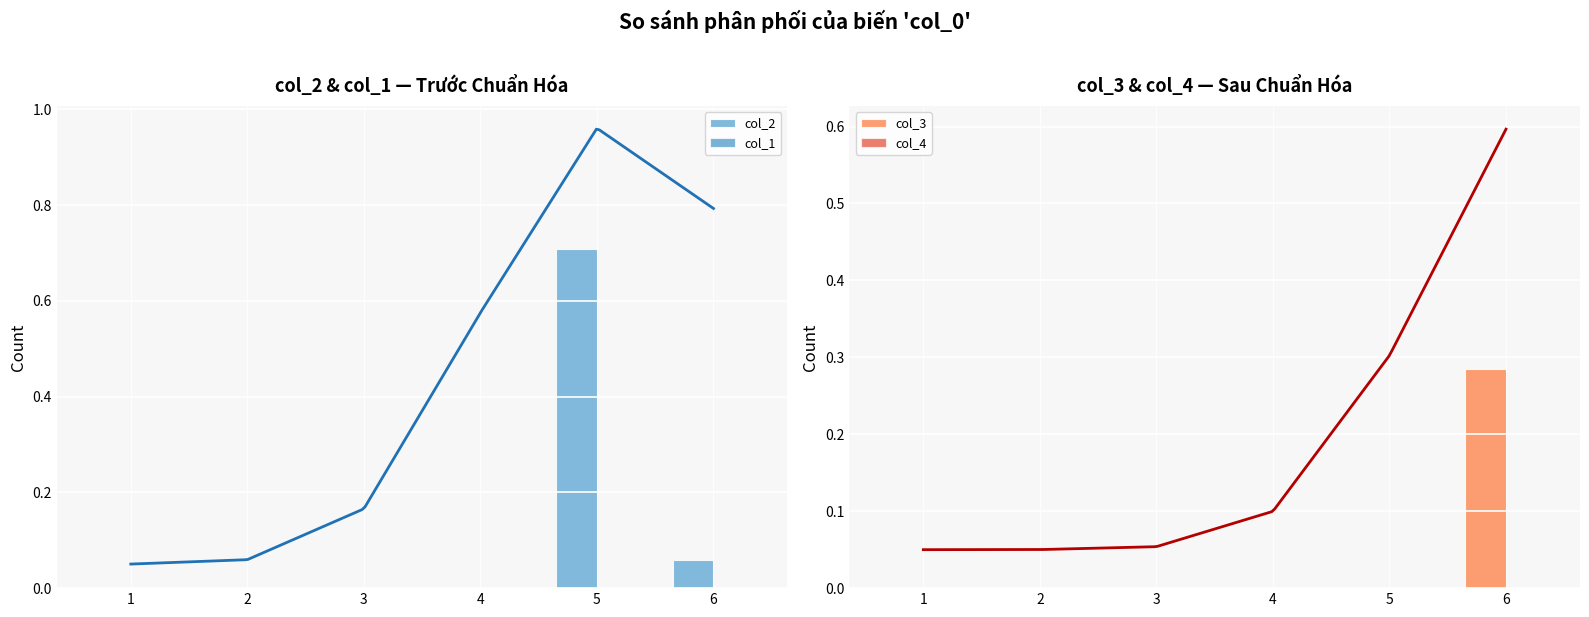

True or false: col_3 has a value of 0.3 at 6.

True